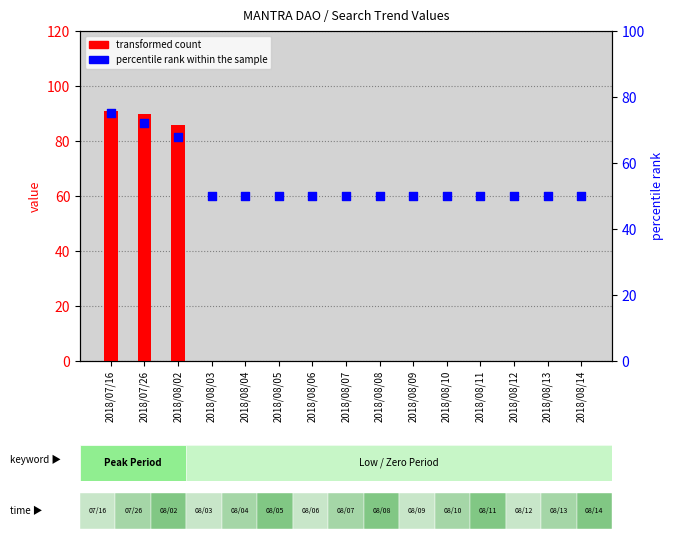

Which series reaches the minimum Y coordinate?

transformed count